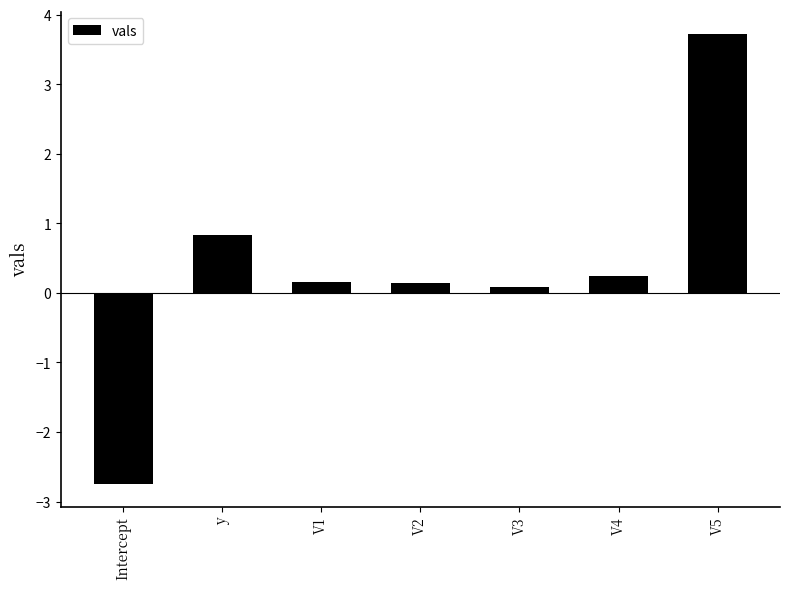

Where does the data first go above 0?

y